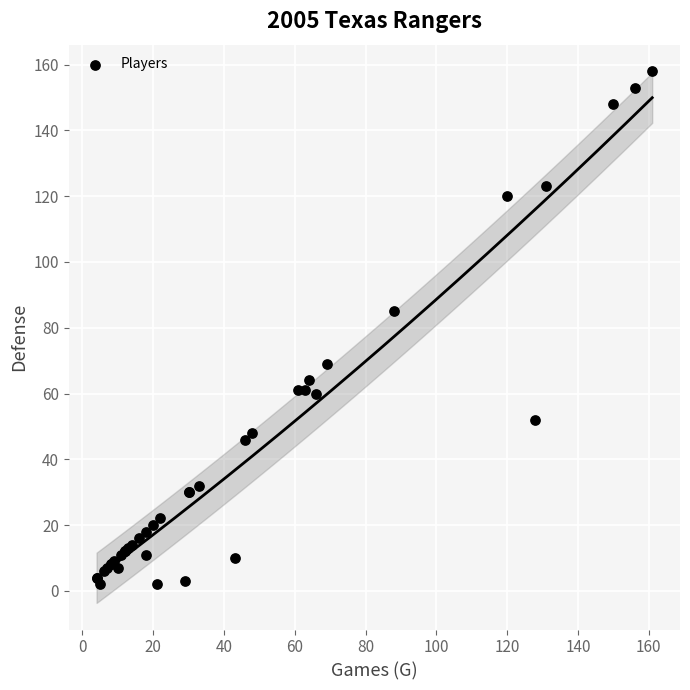

What Y value in the scatter plot is closest to 80?

85